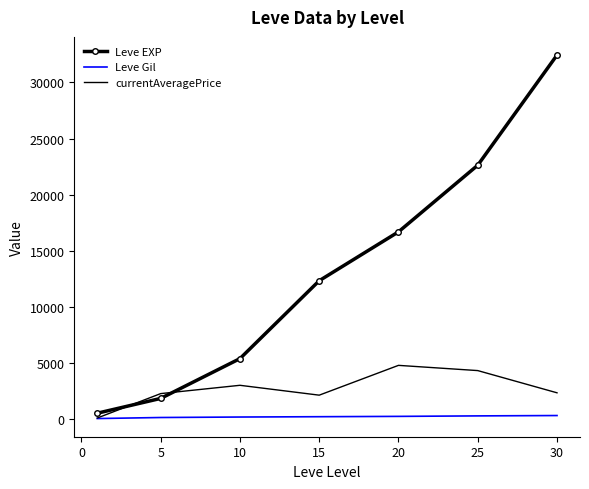

Which series has the largest total across all categories?

Leve EXP